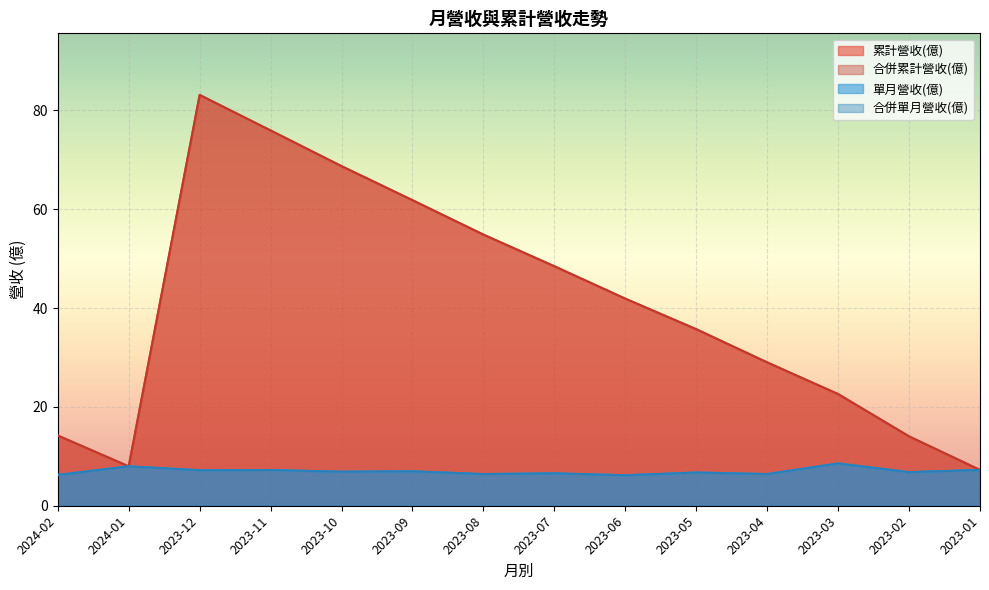

Where is the first local maximum for 累計營收(億)?

2023-12